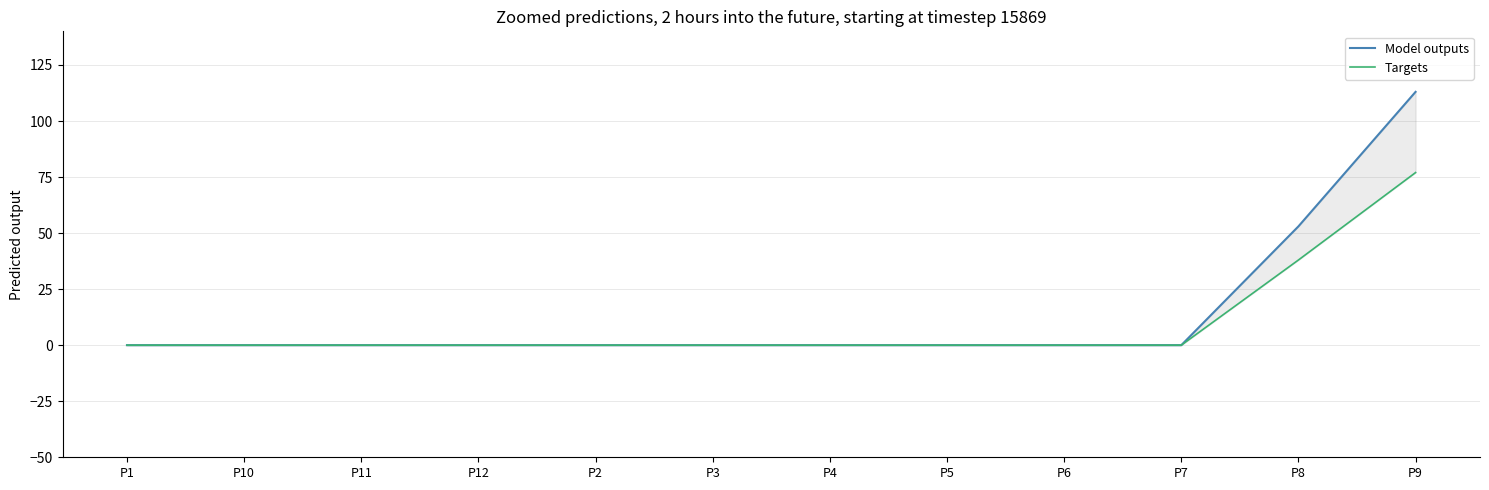

Which category has the lowest value in the Model outputs series?

P1